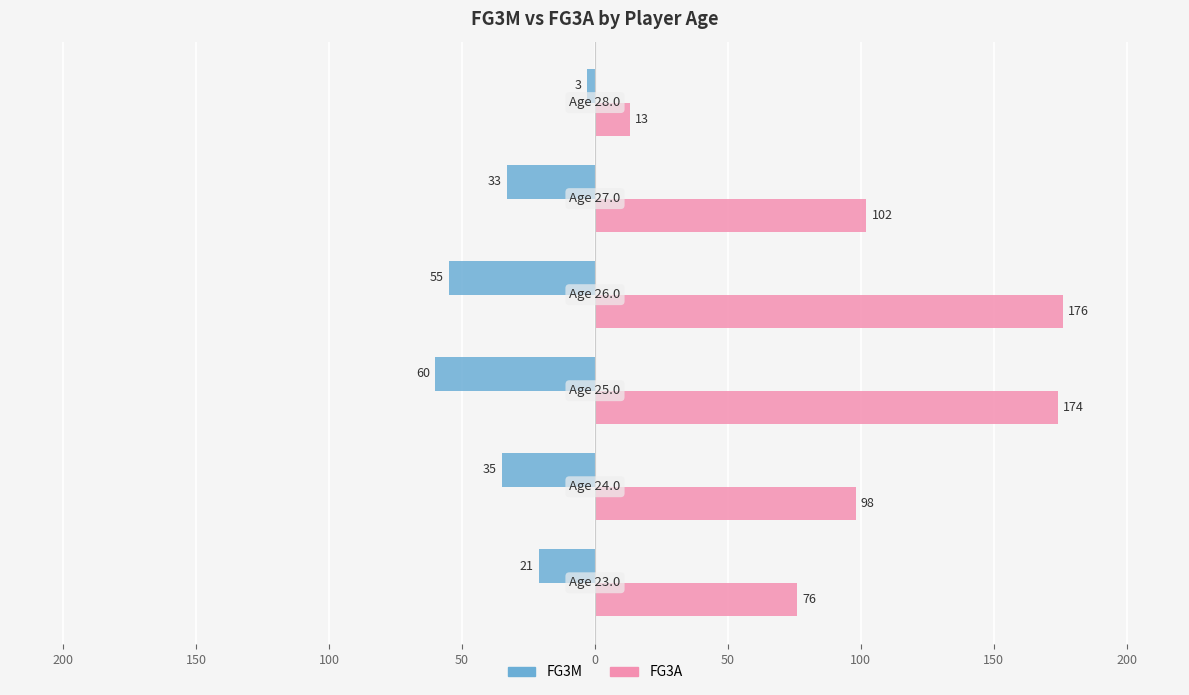

Reading right to left, what are all the values shown in this chart?

FG3M: -3	-33	-55	-60	-35	-21
FG3A: 13	102	176	174	98	76